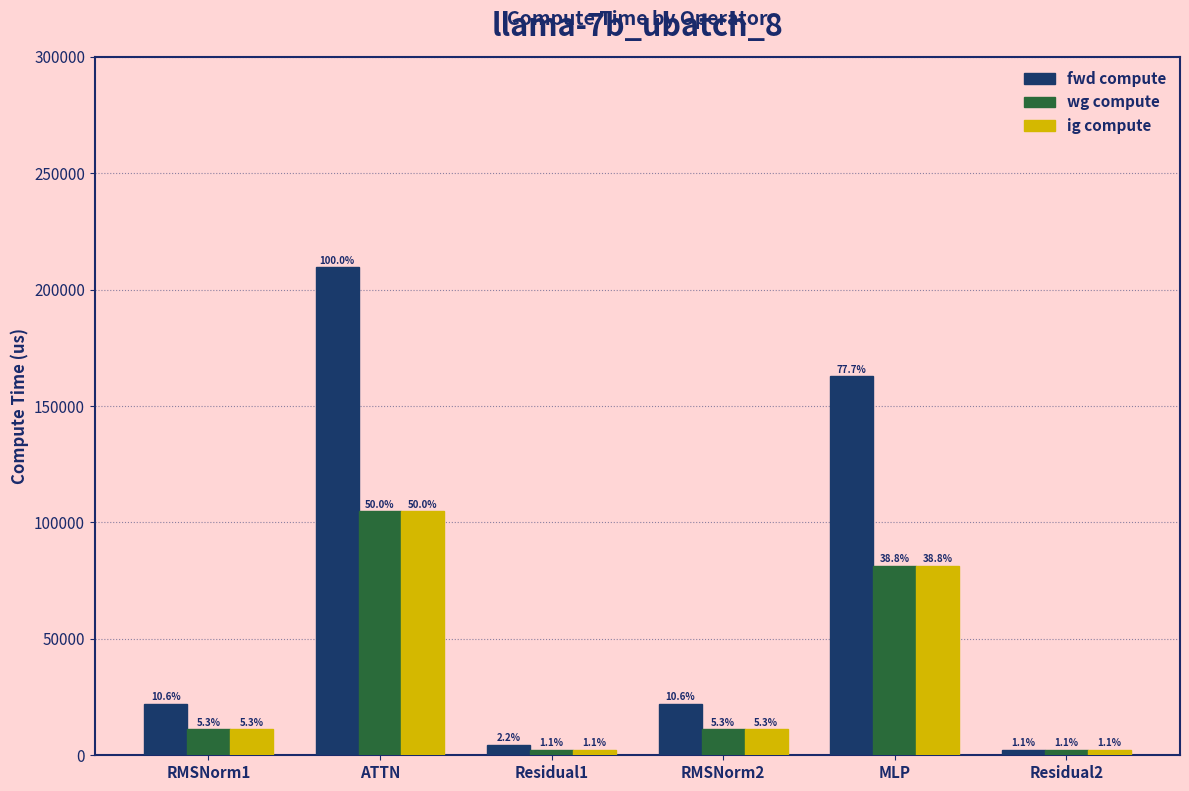

Where does the ig compute series first go above 11095?

RMSNorm1